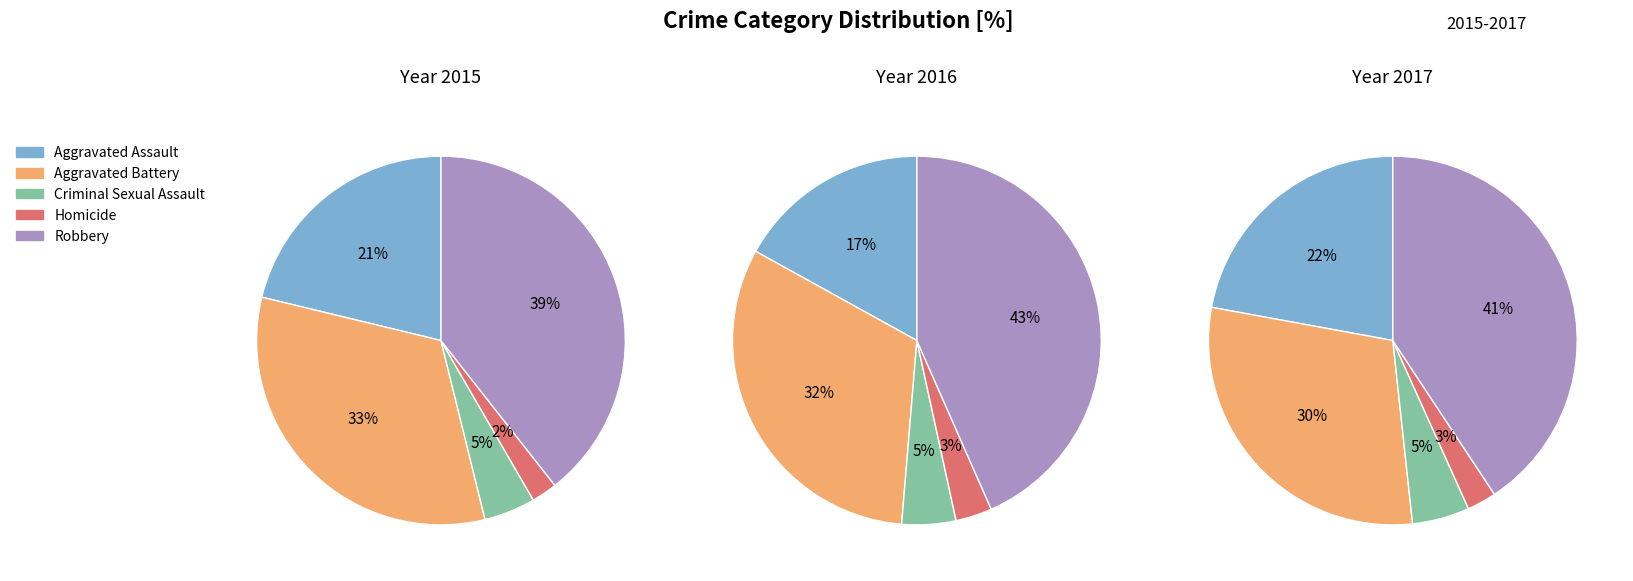

How many slices are in this pie chart?

5